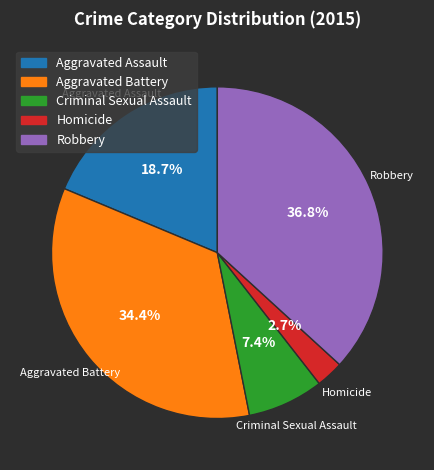

Count the number of slices in the pie.

5